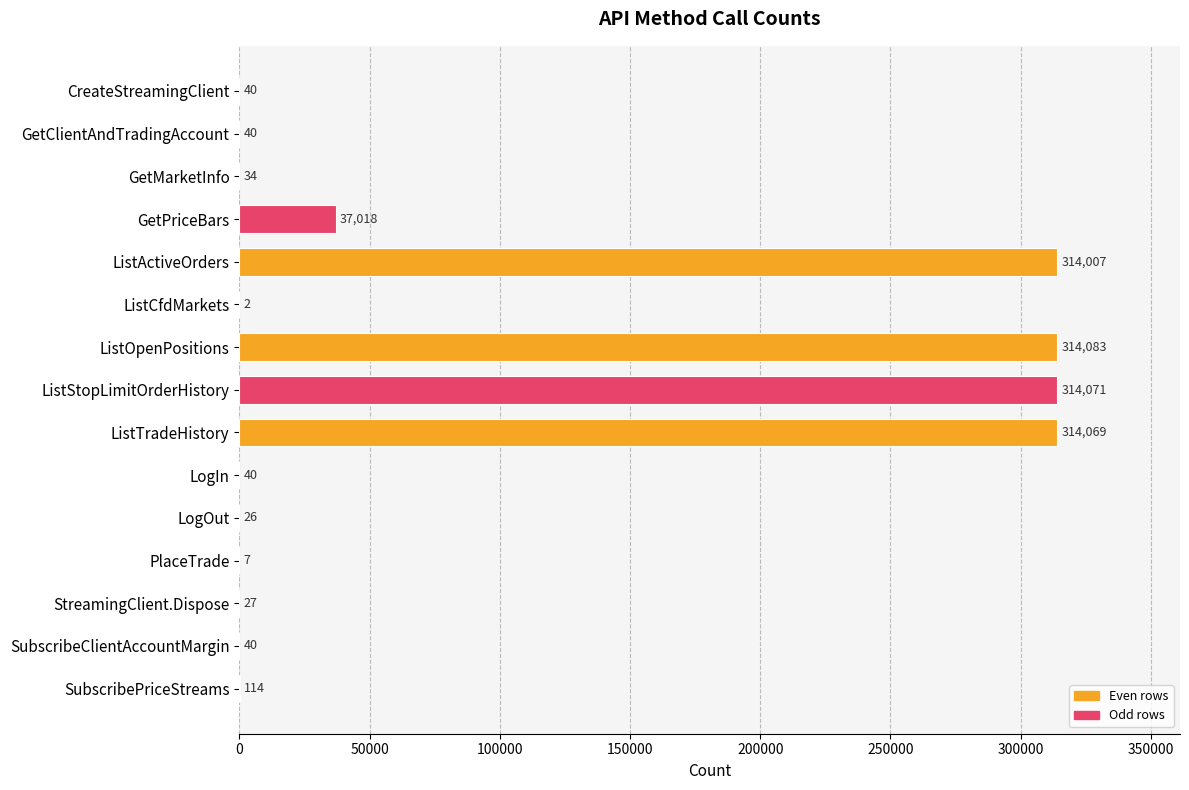

The value at SubscribePriceStreams is 114. True or false?

True